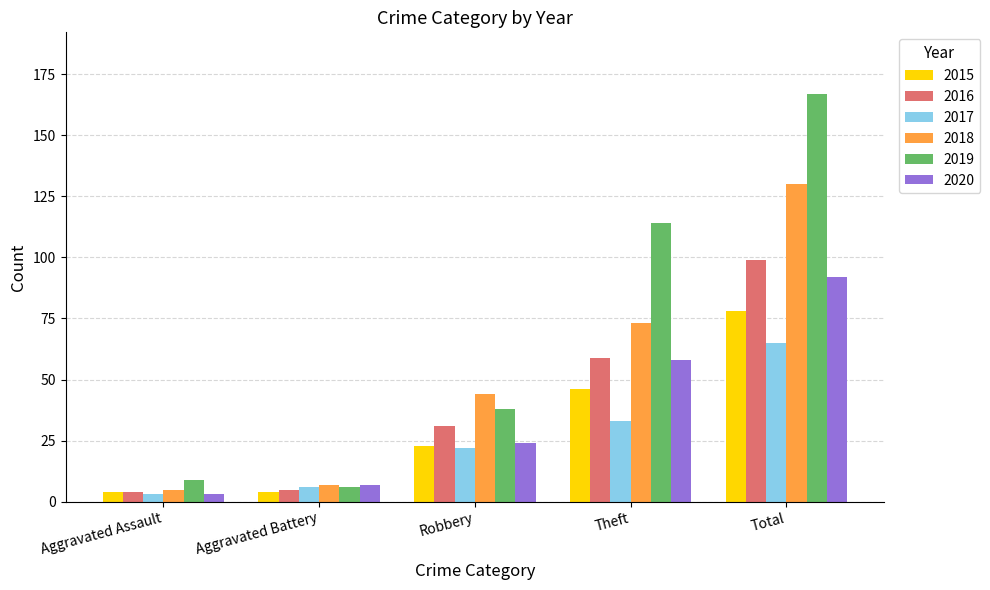

What is the label of the 4th bar from the right?

Aggravated Battery